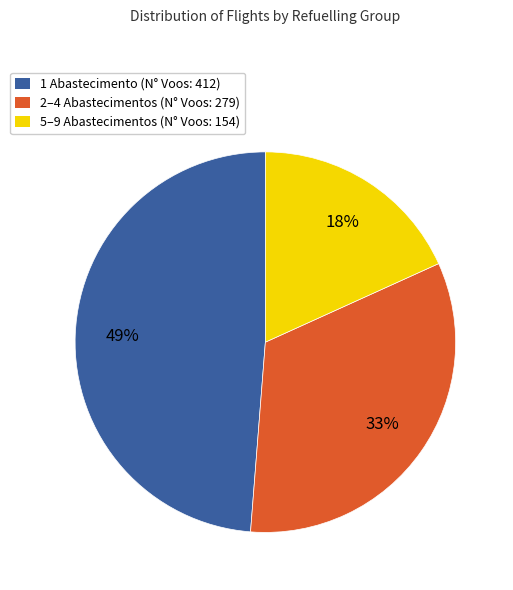

Which category has the biggest portion of the pie?

1 Abastecimento (N° Voos: 412)